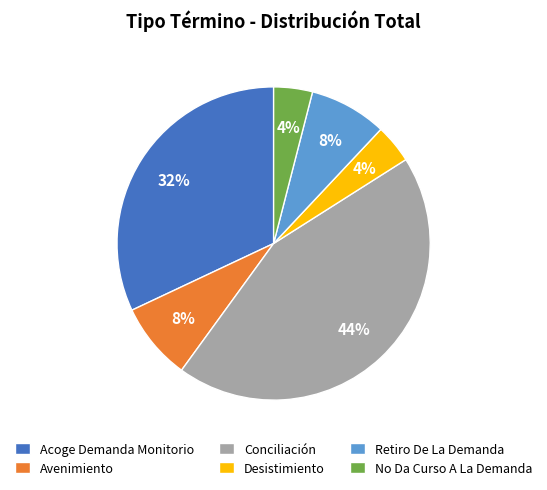

To the nearest percent, what percentage of the pie is Avenimiento?

8%